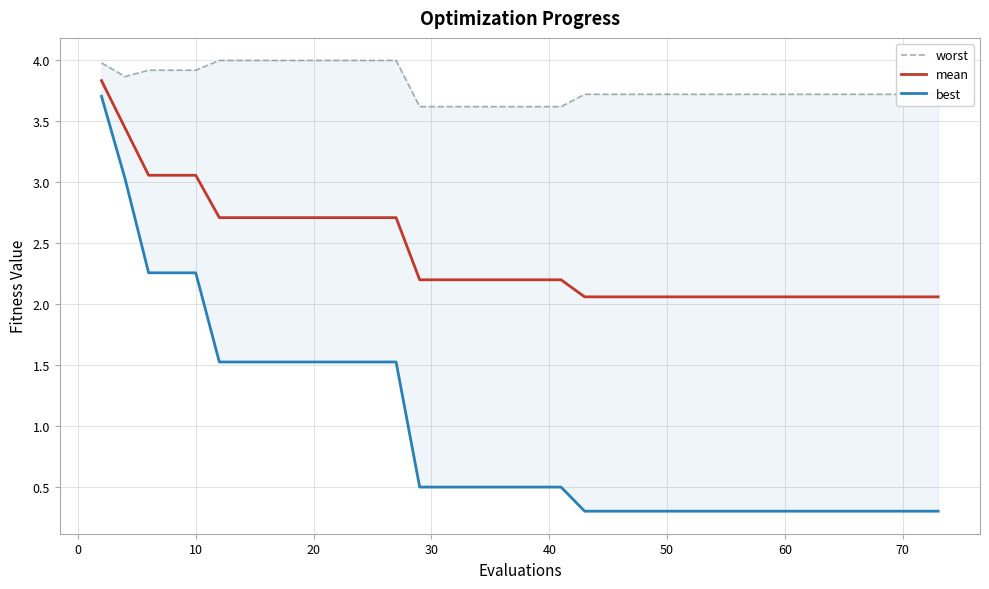

How many lines are shown in the chart?

3